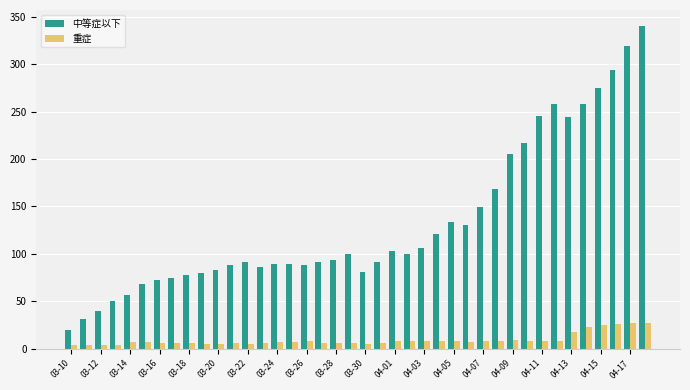

What is the average value of the 重症 series?

9